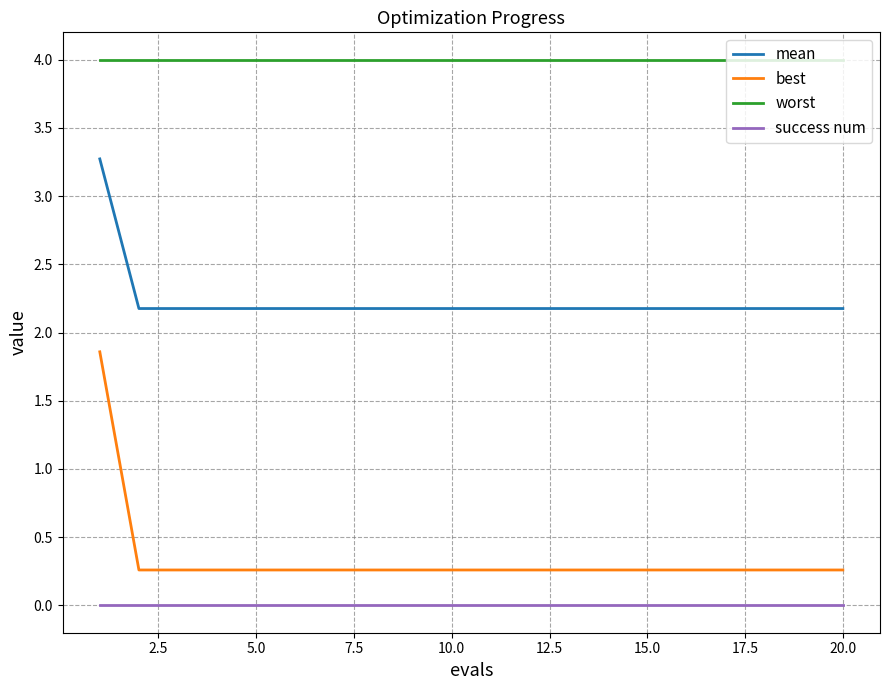

Which series has the largest range (max minus min)?

best